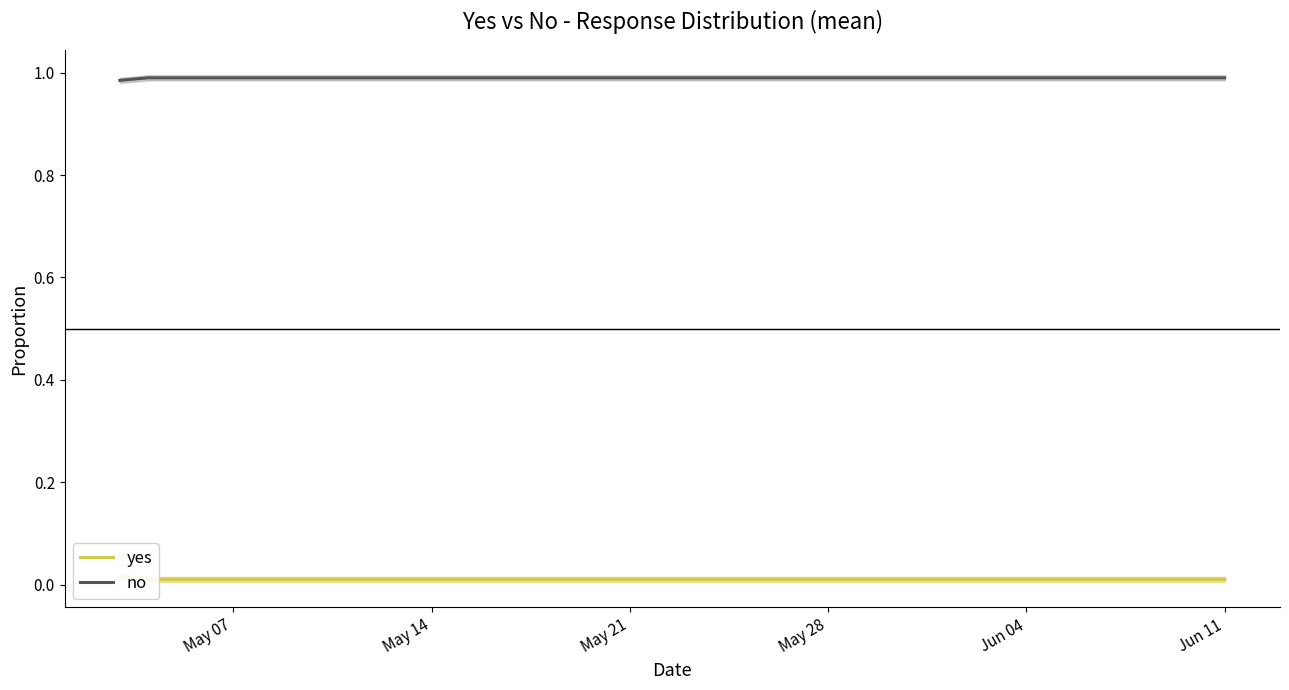

True or false: no and yes intersect in this chart.

False